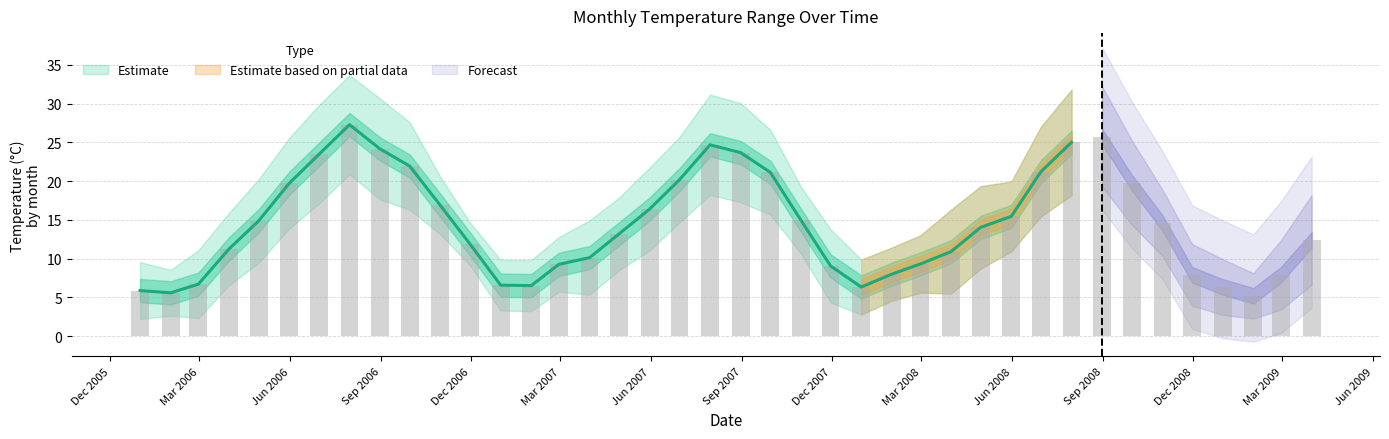

What is the difference between the maximum and minimum values in the tmed series?

22.1